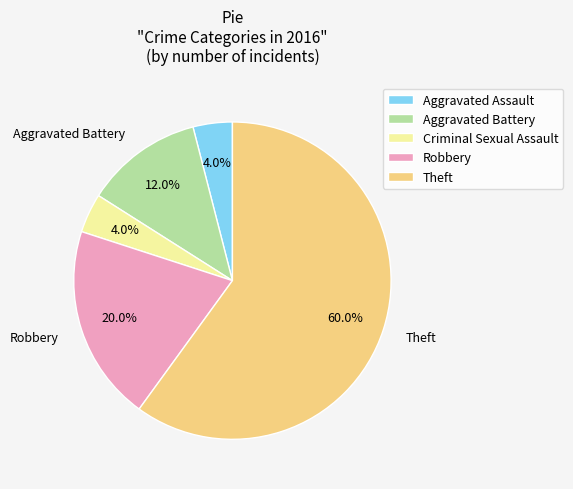

Does Aggravated Battery represent more than half of the total?

No